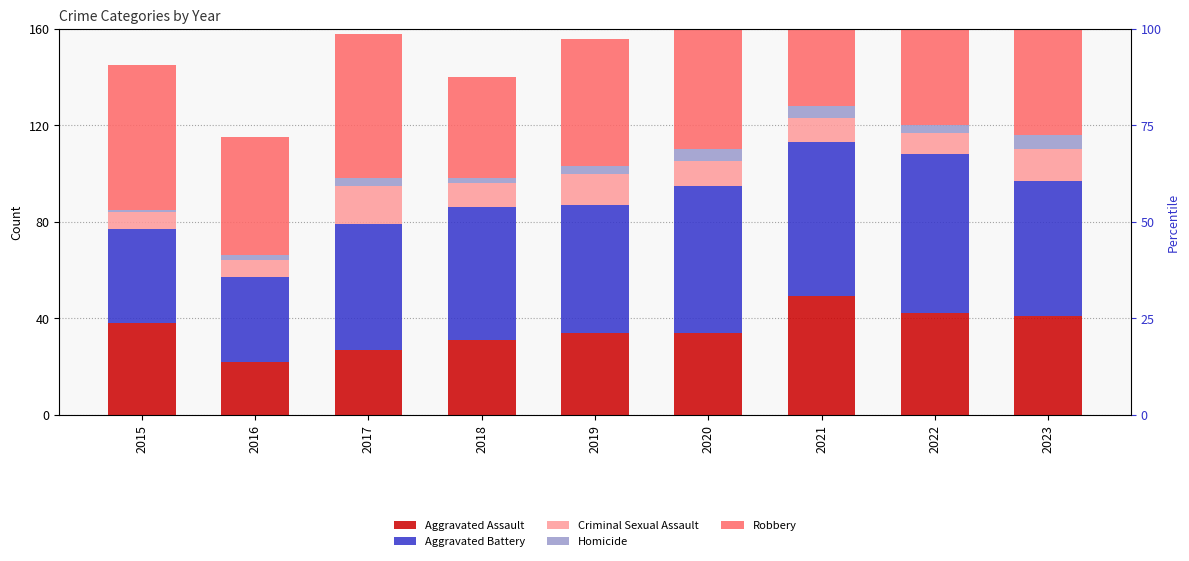

True or false: Aggravated Battery has a value of 64 at 2021.

True